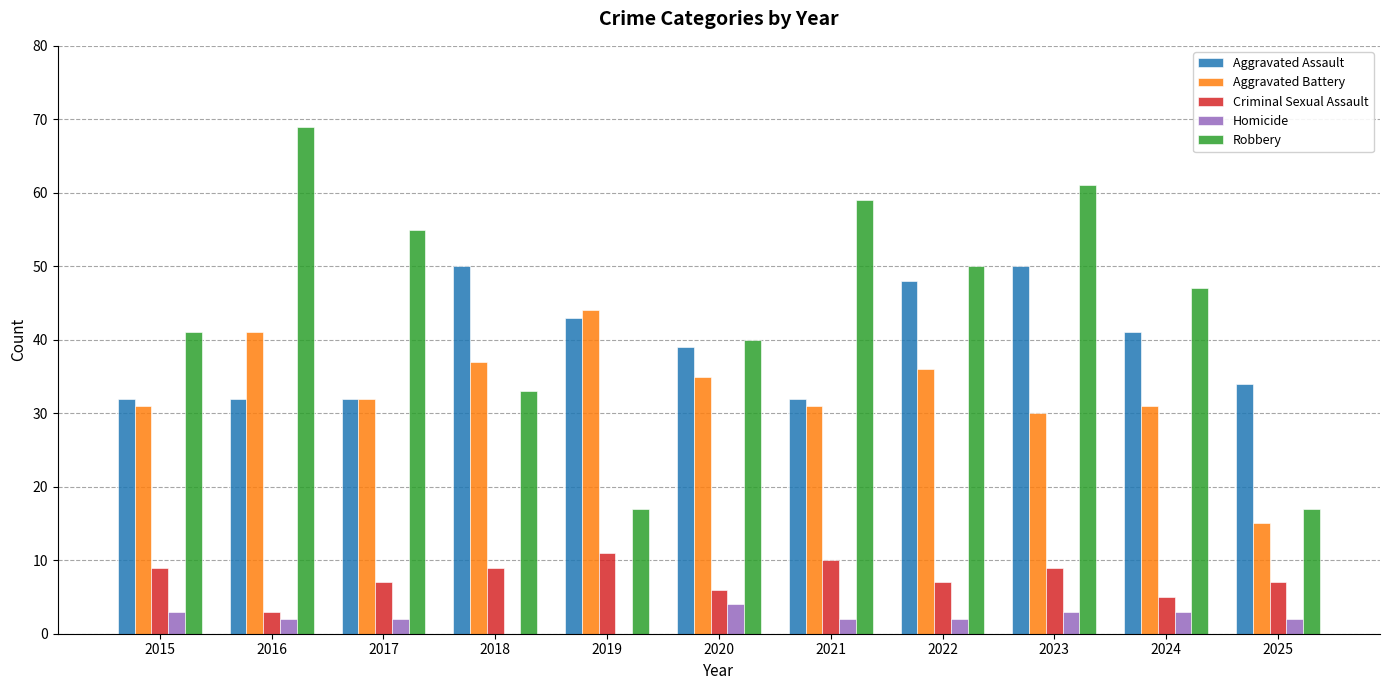

How many groups of bars are there?

11